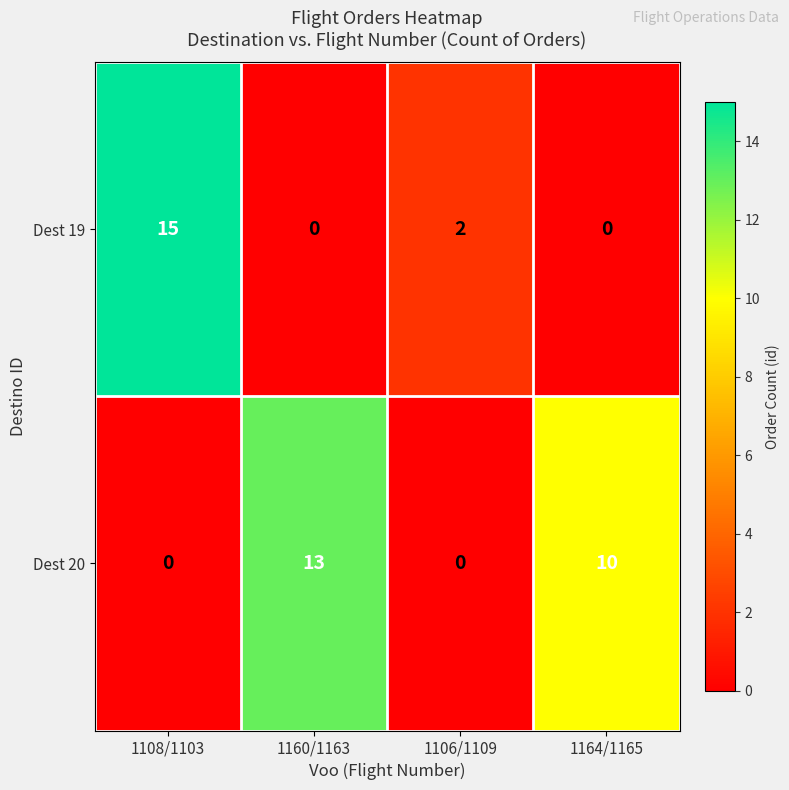

Which category has the highest value in the Dest 19 series?

1108/1103